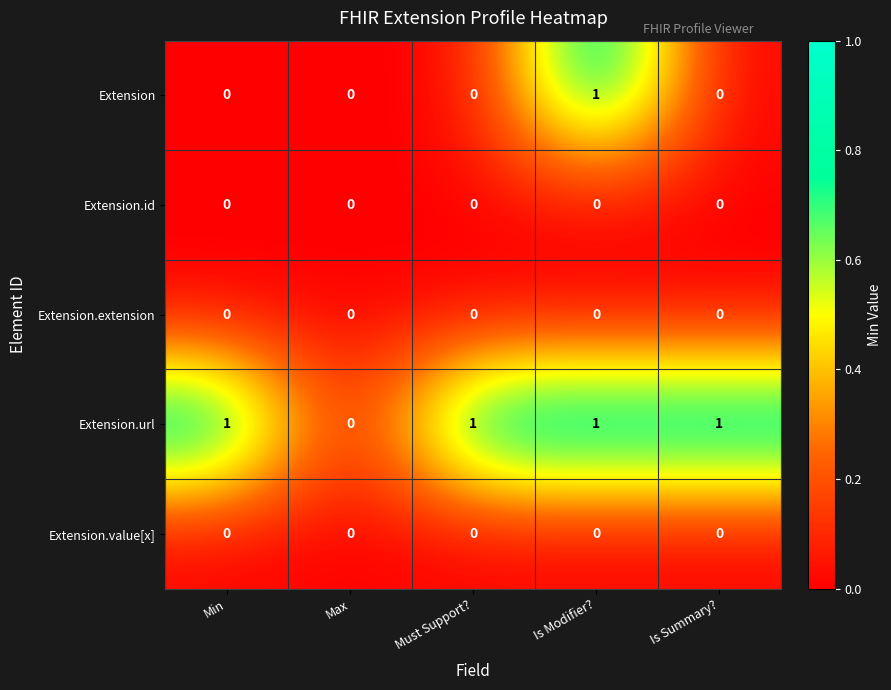

True or false: Extension.id has a value of 0 at Min.

True